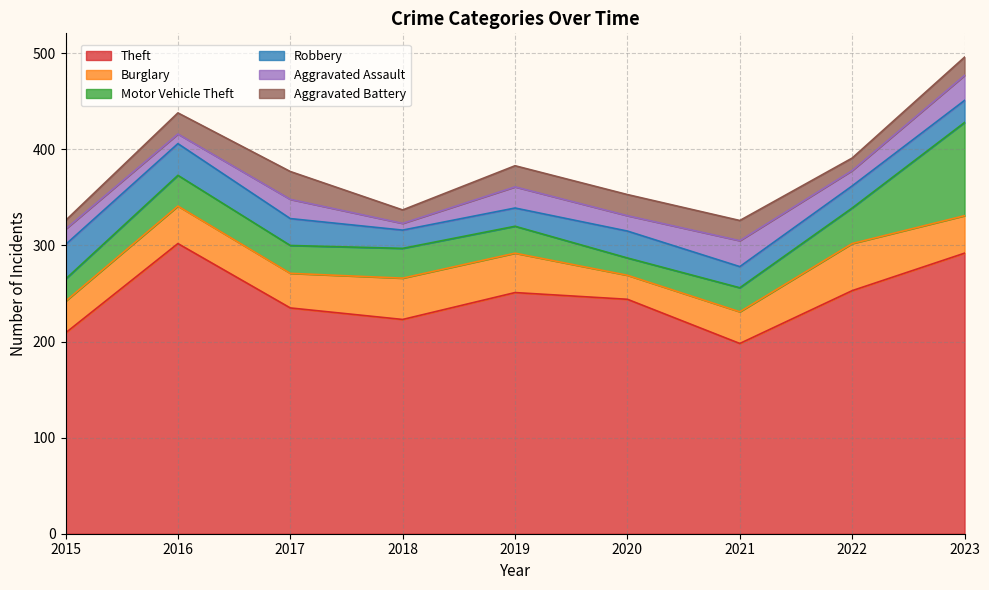

What is the average value of the Aggravated Assault series?

18